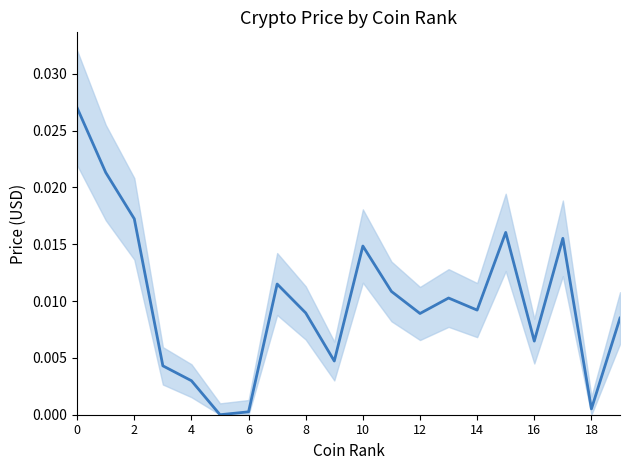

How many positive values are there?

19